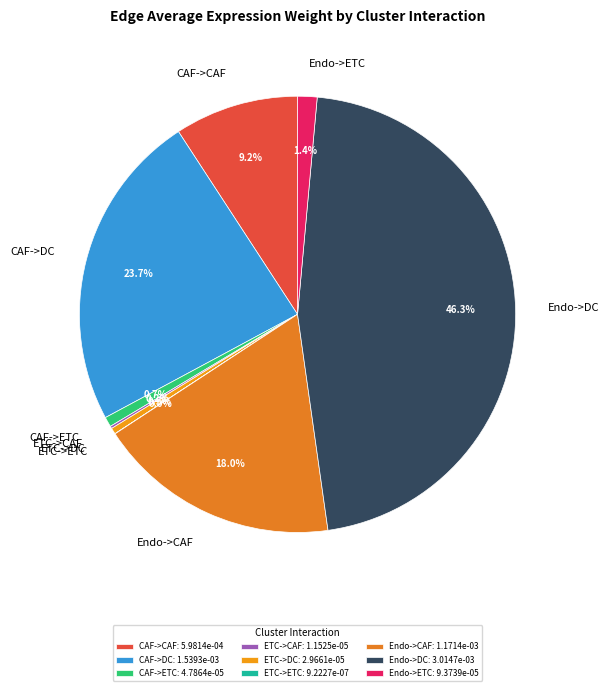

Does any single category account for the majority?

No